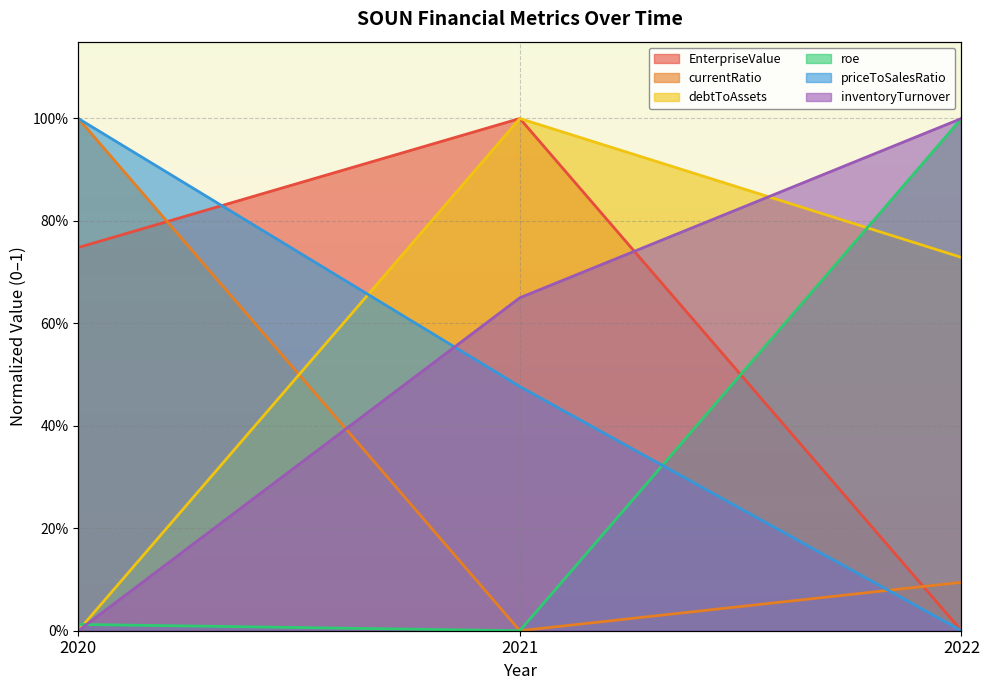

The currentRatio series shows 0.0 at 2021. True or false?

True